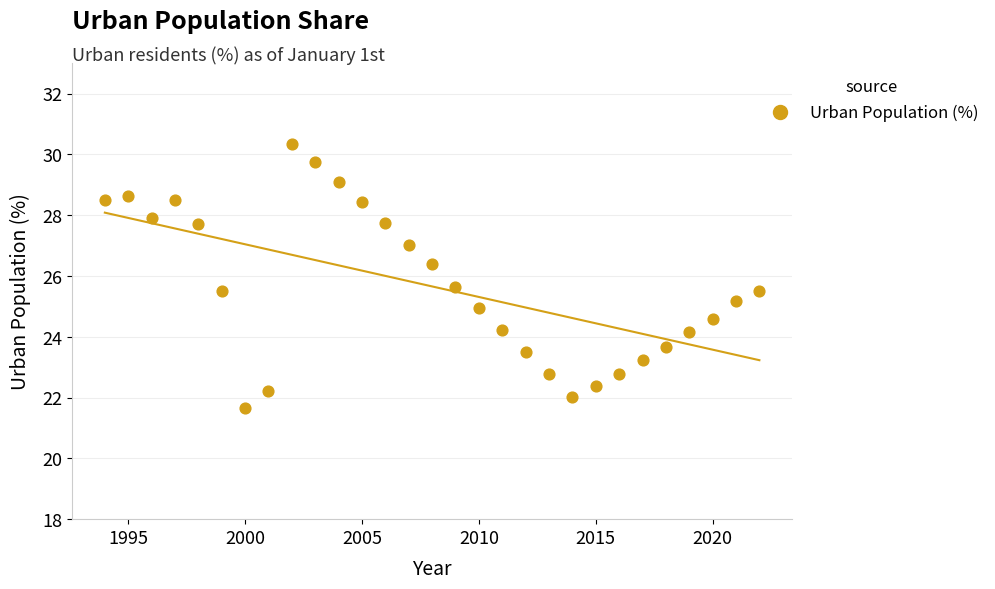

What is the range of Y values (max minus min)?

8.7